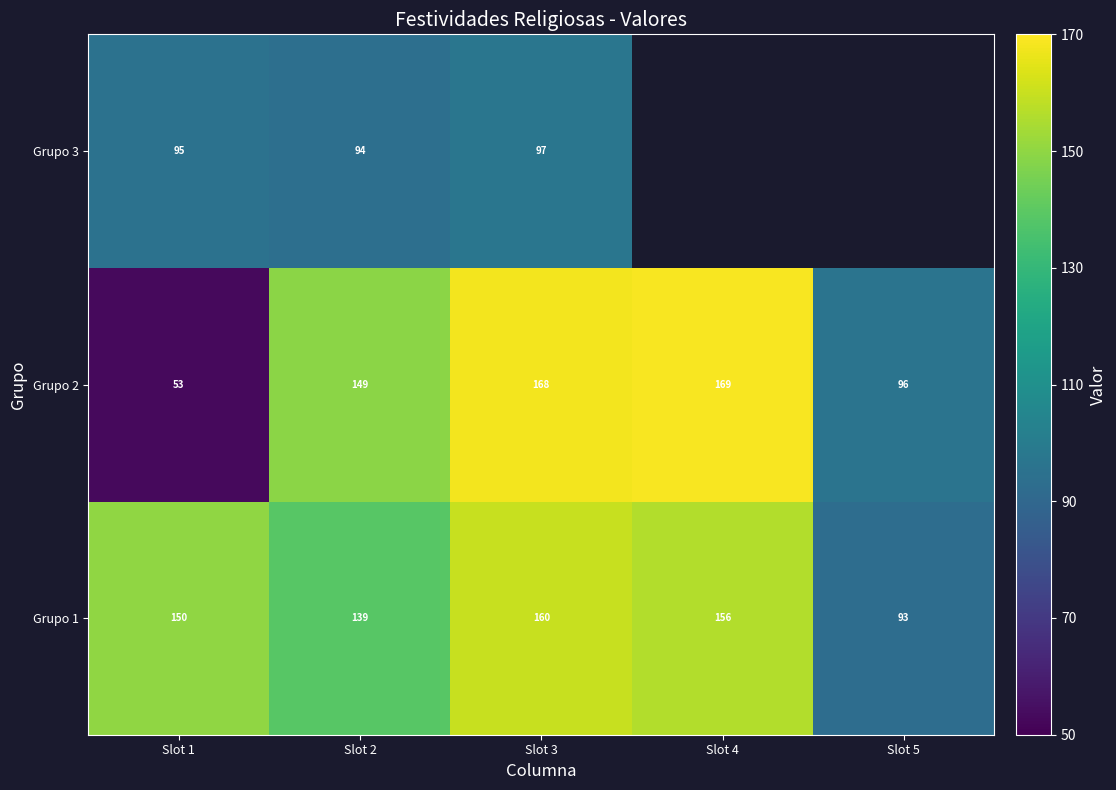

Which category has the highest value in the Grupo 1 series?

Slot 3